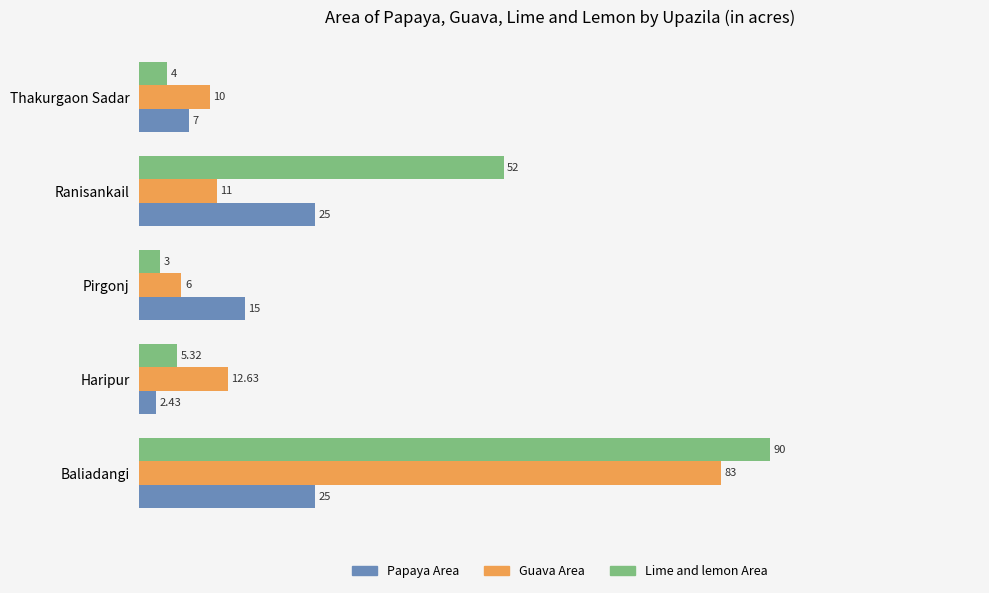

Where is Lime and lemon Area nearest to the value 46?

Ranisankail